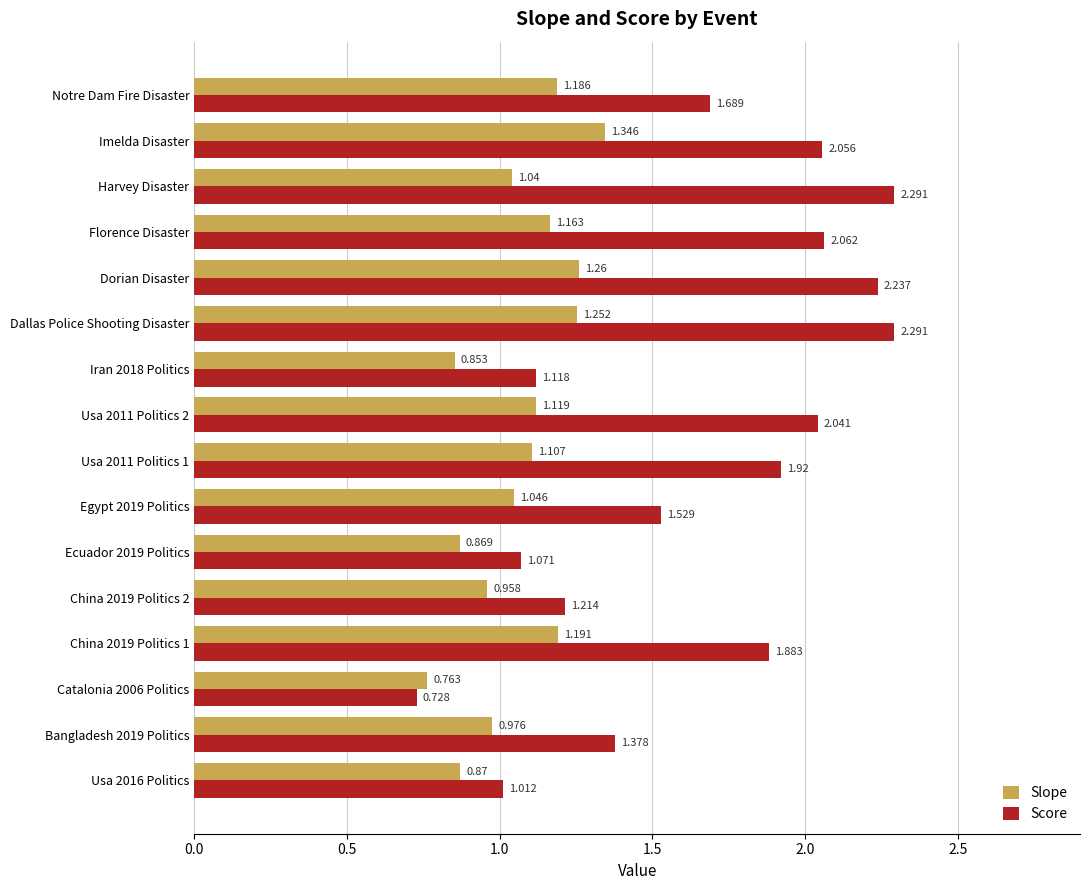

Which series changed the most between Bangladesh 2019 Politics and Usa 2011 Politics 2?

Score